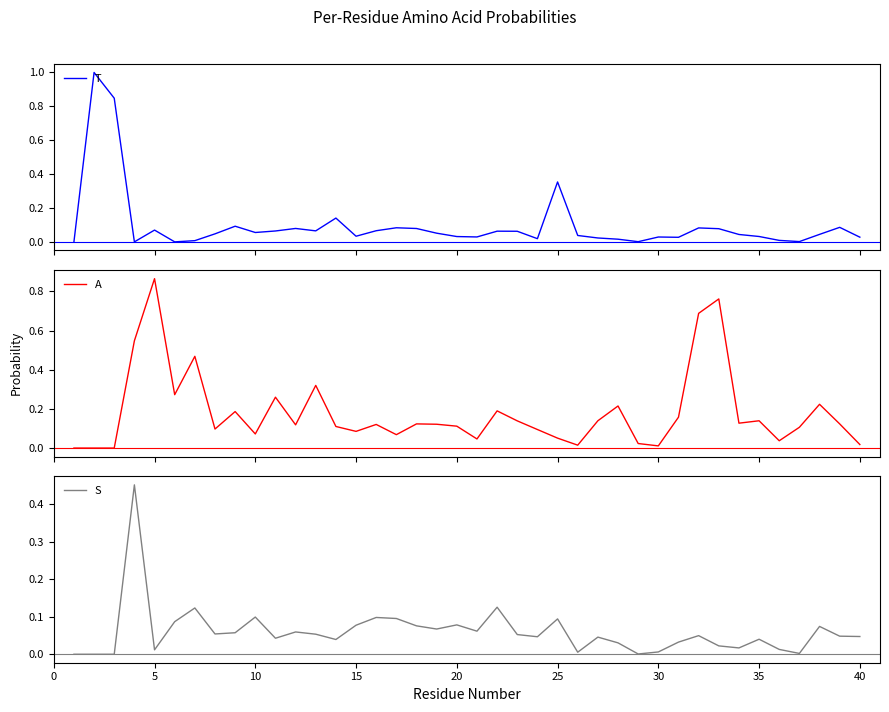

How many lines are shown in the chart?

3